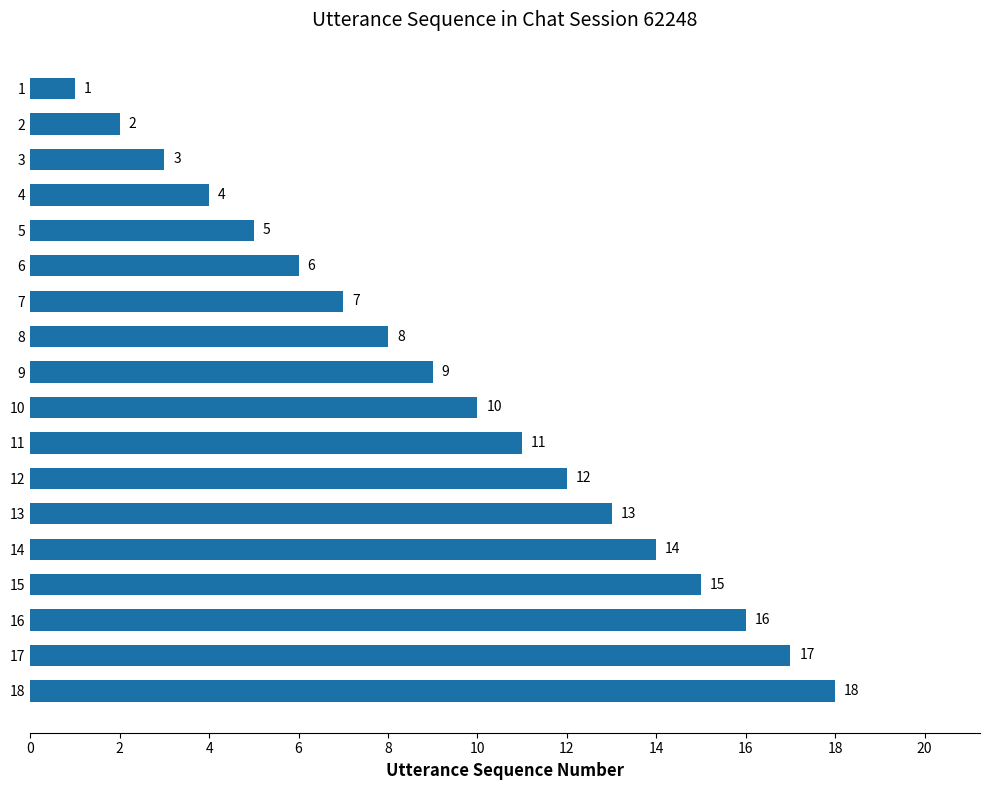

What value does the data have at 12?

12